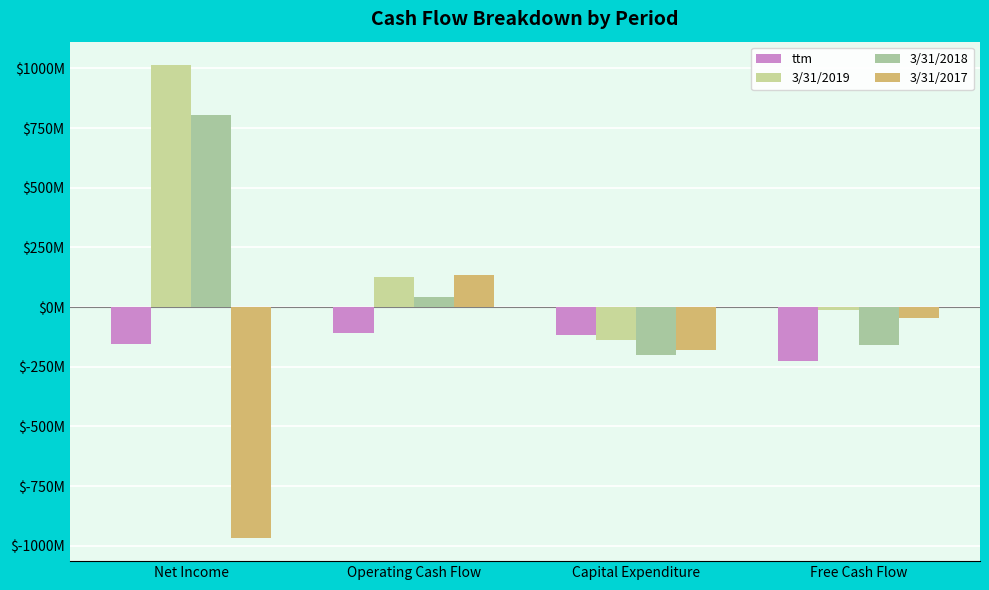

At which label does 3/31/2017 first exceed -46?

Operating Cash Flow